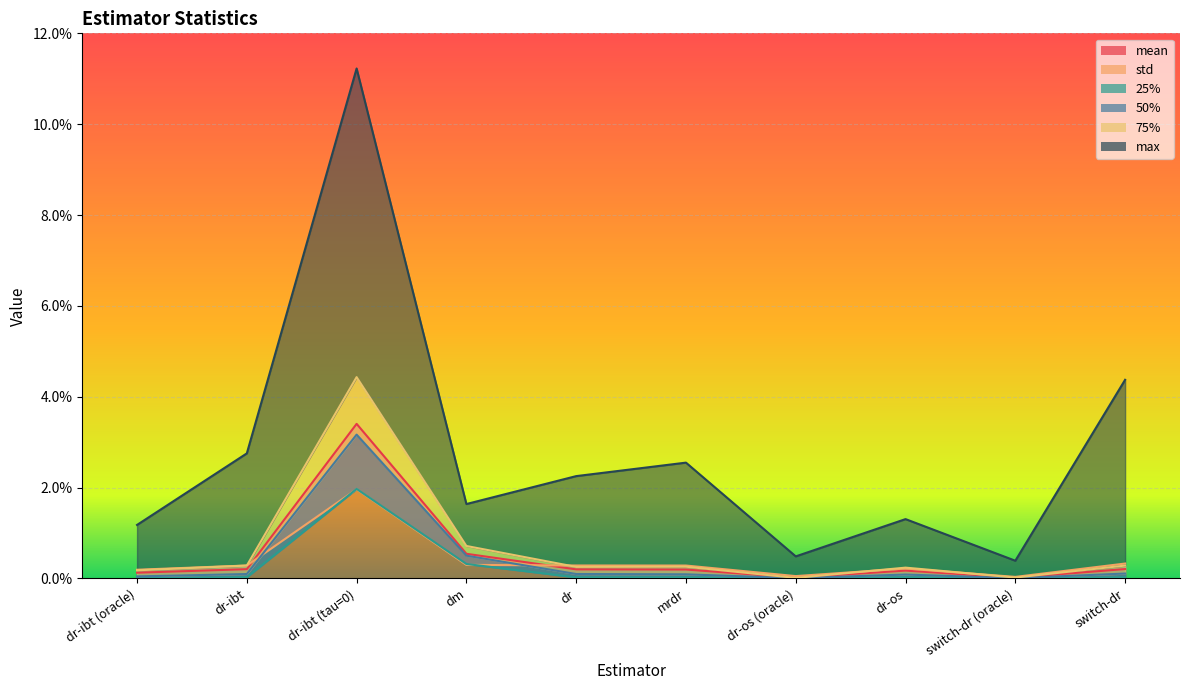

List the labels in order of 25% value, smallest first.

dr-os (oracle), switch-dr (oracle), dr-ibt (oracle), dr, switch-dr, dr-os, mrdr, dr-ibt, dm, dr-ibt (tau=0)